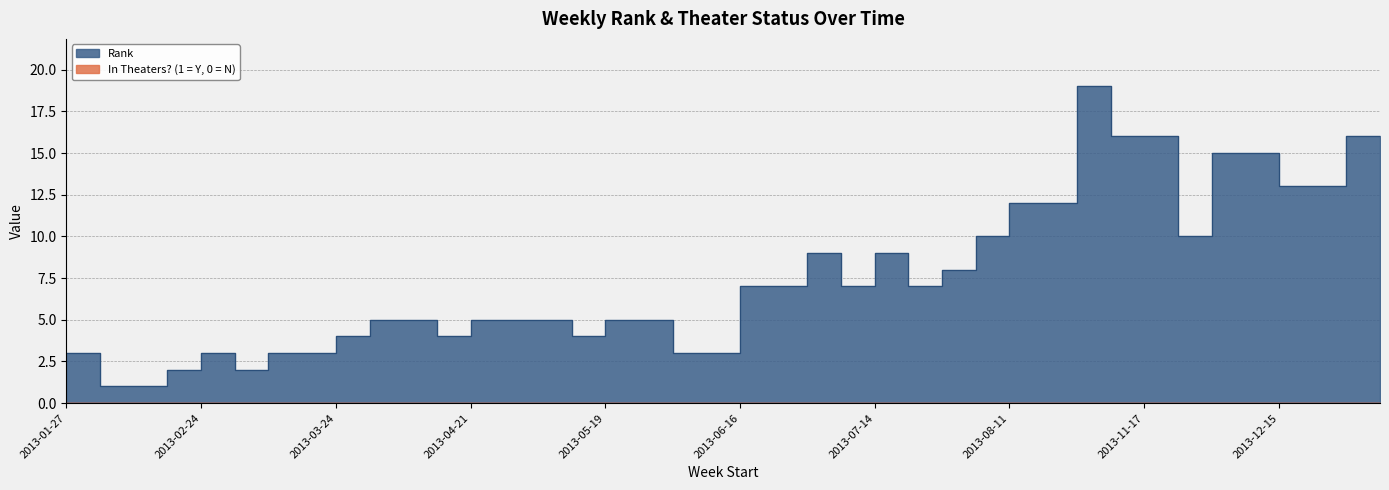

Which label corresponds to the largest value in the chart?

2013-10-20